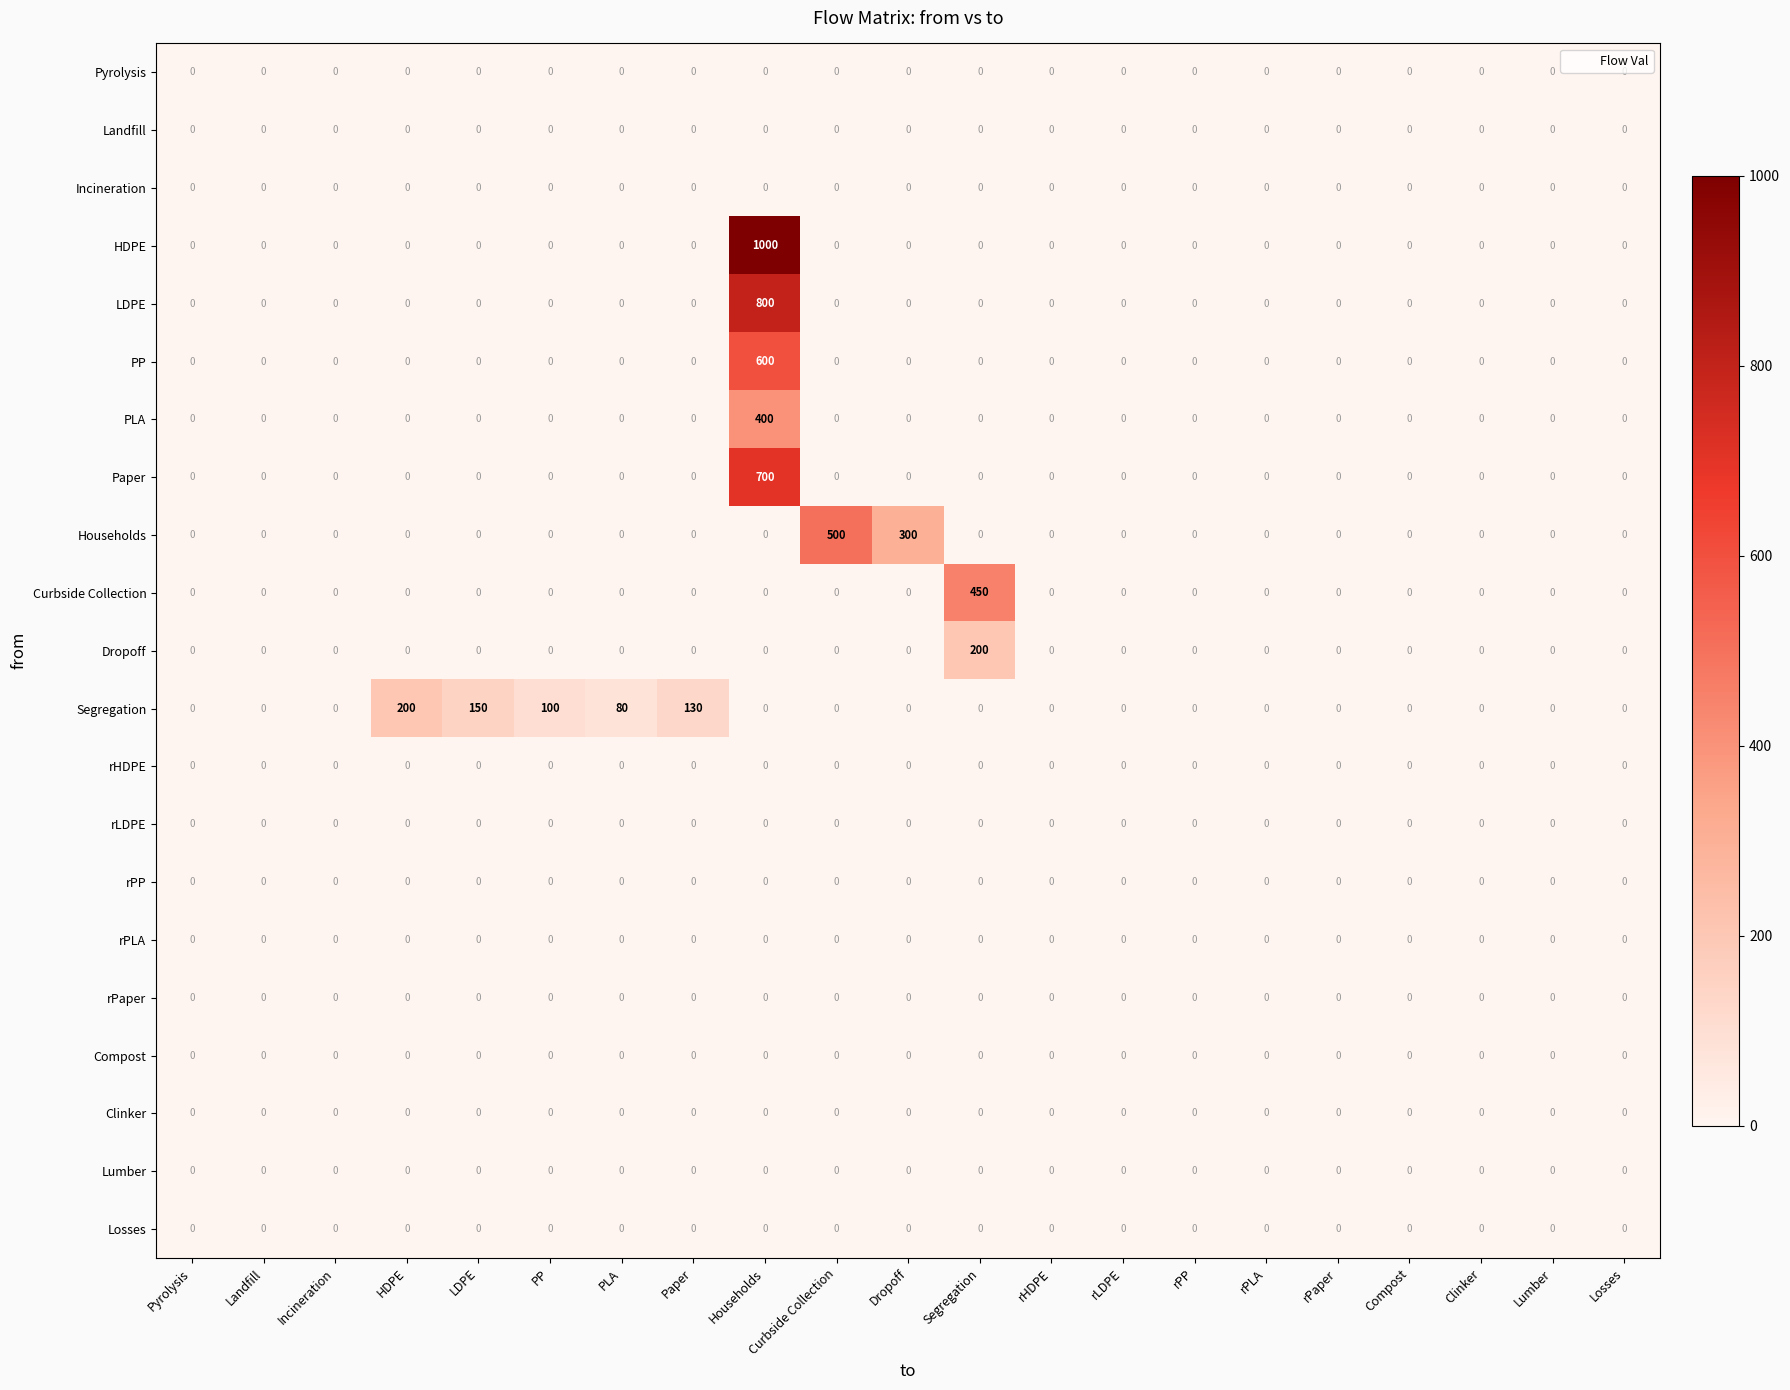

True or false: Compost has a value of 0 at rHDPE.

True